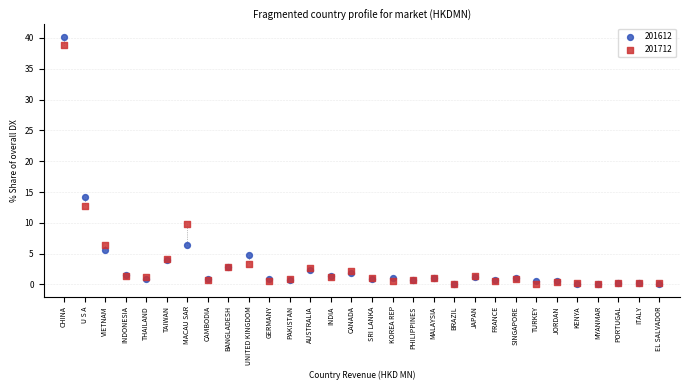

In the 201612 series, what Y value is closest to 20?

14.2